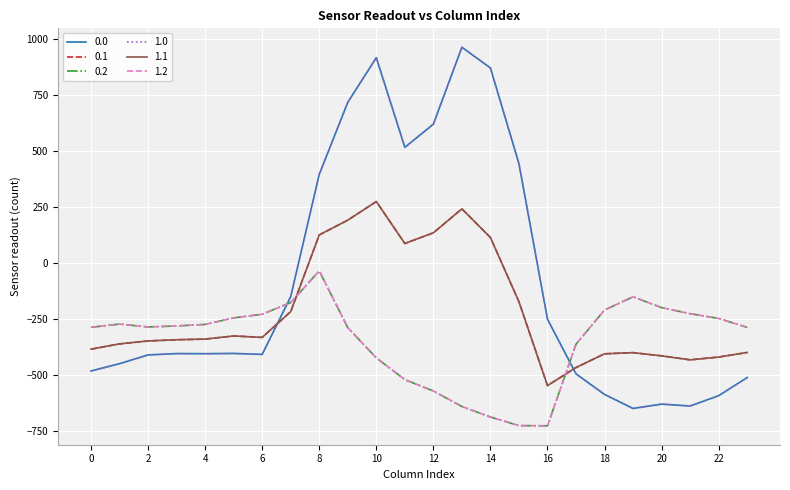

At how many categories does at least one series exceed 284?

8